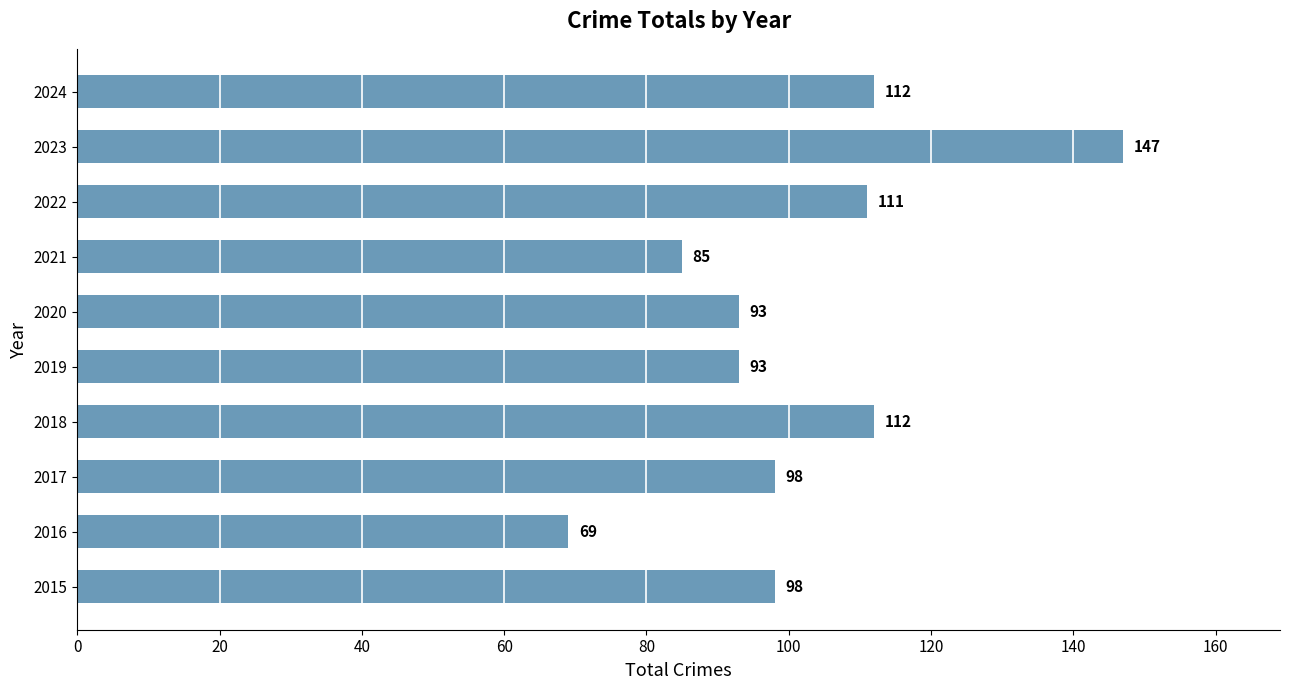

What is the change in value from 2016 to 2018?

+43